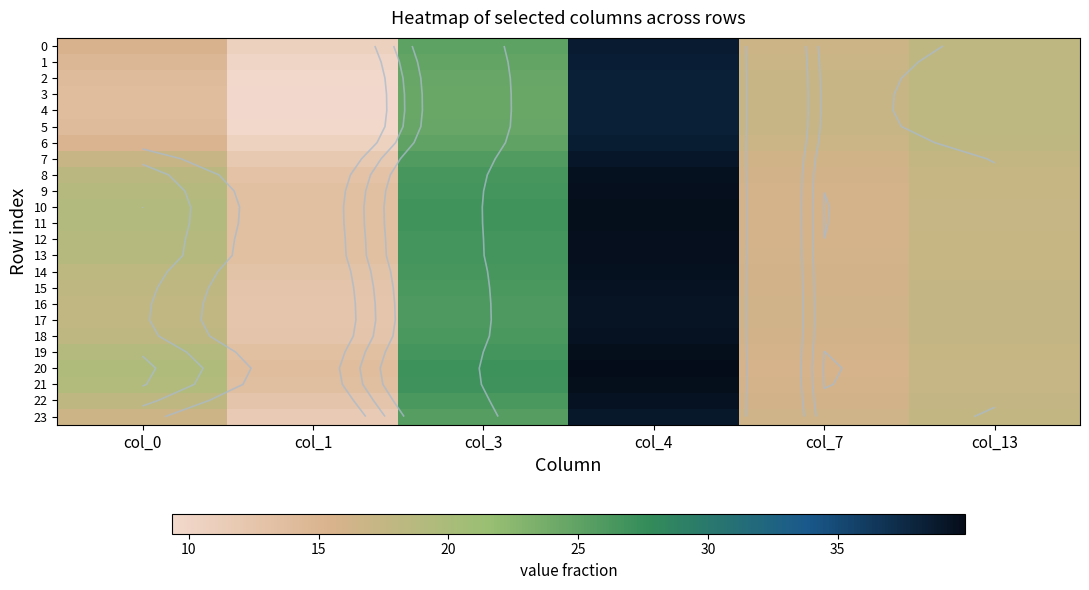

How many values in the 4 series exceed 18?

3